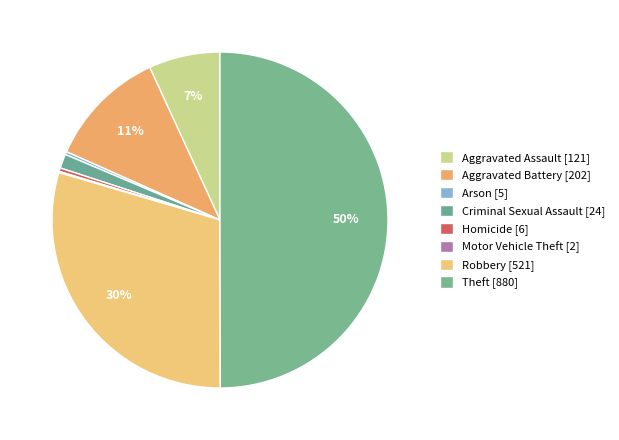

What is the largest slice in the pie chart?

Theft